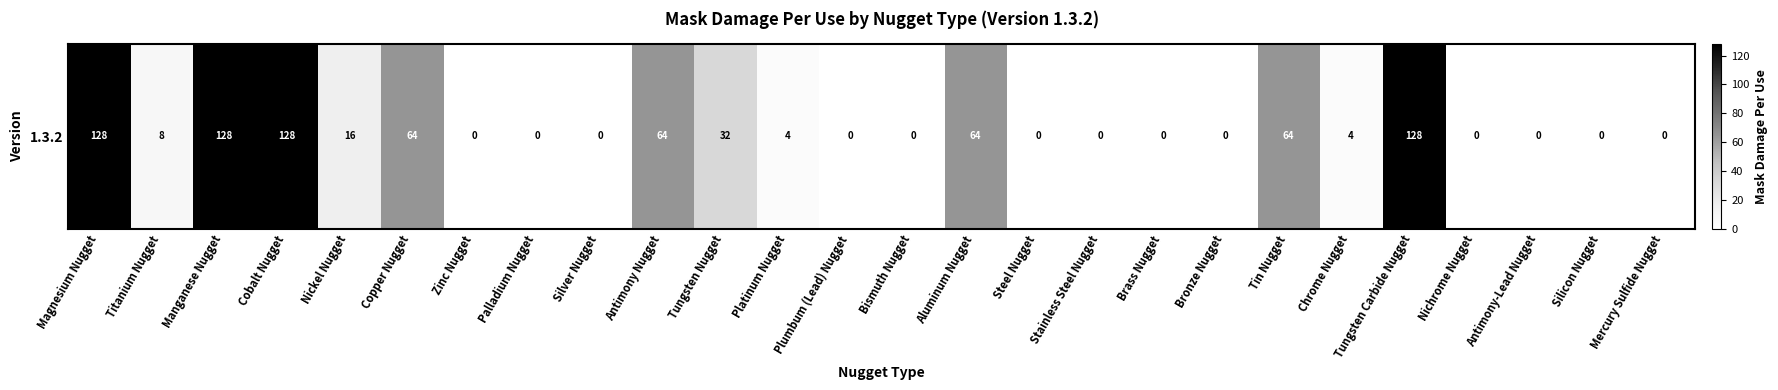

What is the sum of all values?

832